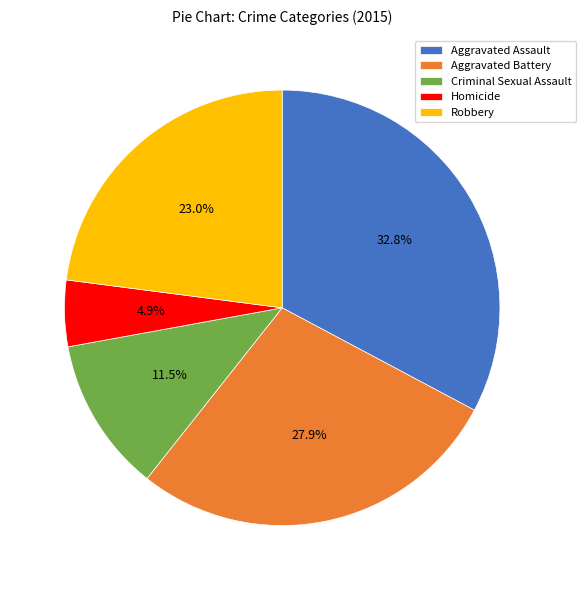

To the nearest percent, what is the difference between the Criminal Sexual Assault and Aggravated Assault slice percentages?

21%